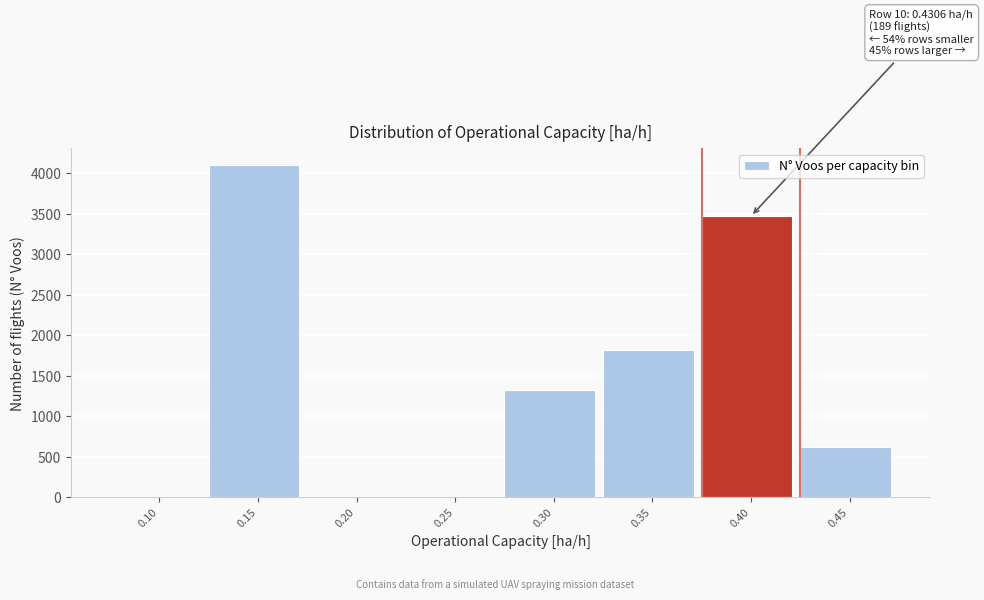

Reading left to right, what are all the values shown in this chart?

0.10=0	0.15=4101	0.20=0	0.25=0	0.30=1327	0.35=1816	0.40=3471	0.45=614